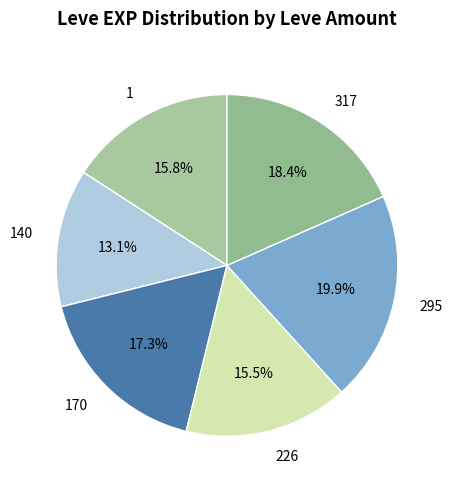

What is the largest slice in the pie chart?

295